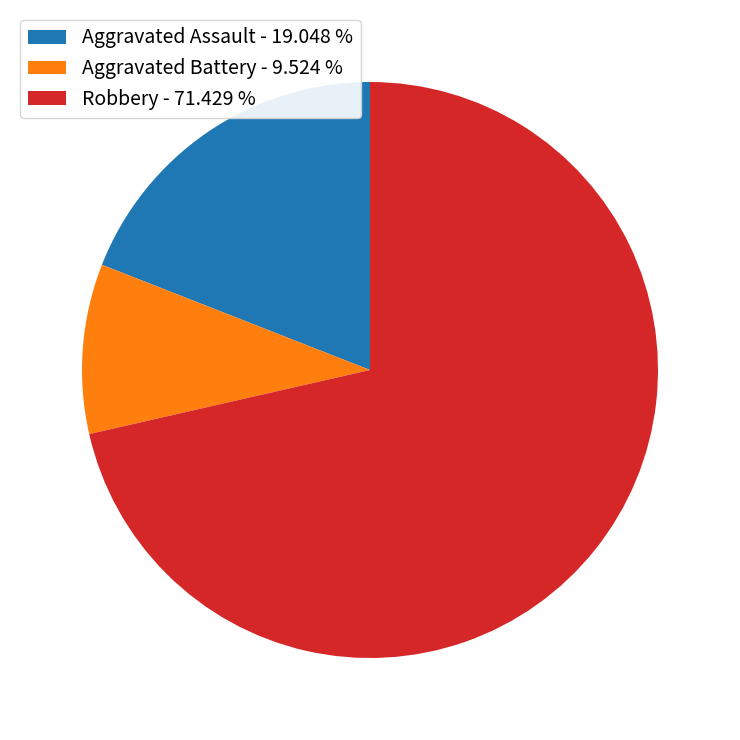

Rank the categories by value from highest to lowest.

Robbery - 71.429 %, Aggravated Assault - 19.048 %, Aggravated Battery - 9.524 %